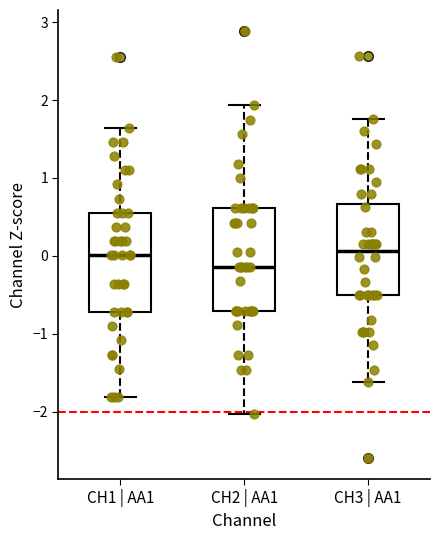

Reading left to right, transcribe this box plot: for each box, give where its median line is, the range the box spans, and where its two whiskers end, as read against the y-axis. The values are not printed on the chart, so give them approximately, as read against the axis.

CH1 | AA1: median 0.0, box -0.7 to 0.6, whiskers -1.8 to 1.6
CH2 | AA1: median -0.1, box -0.7 to 0.6, whiskers -2.0 to 1.9
CH3 | AA1: median 0.1, box -0.5 to 0.7, whiskers -1.6 to 1.8